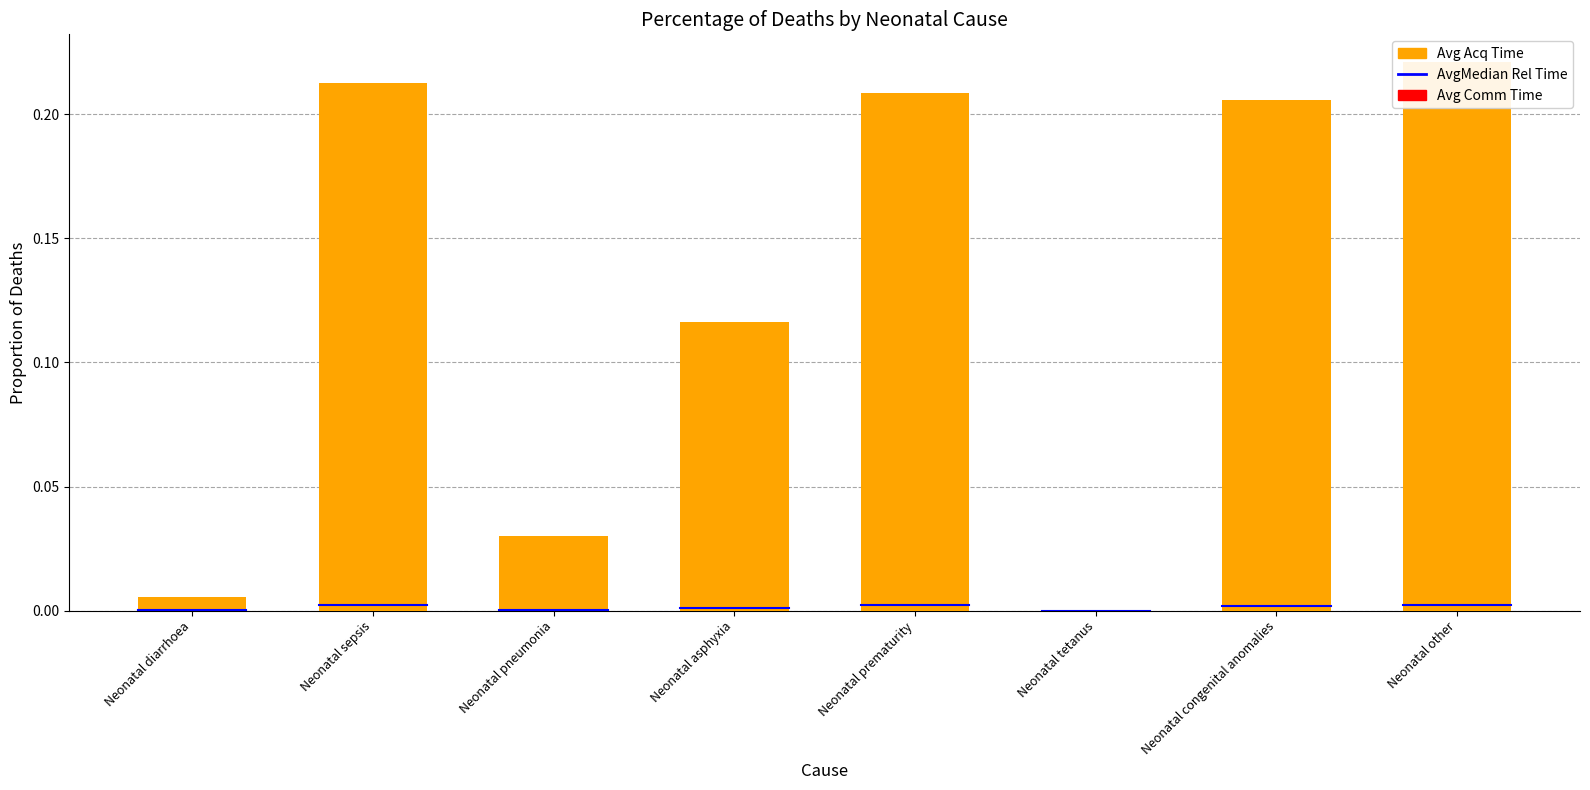

What is the label of the 7th bar from the left?

Neonatal congenital anomalies